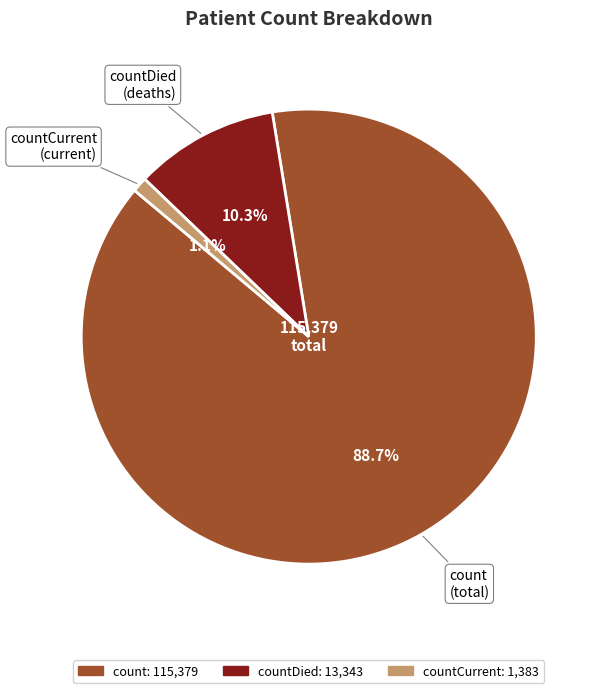

Between count and countCurrent, which is larger?

count